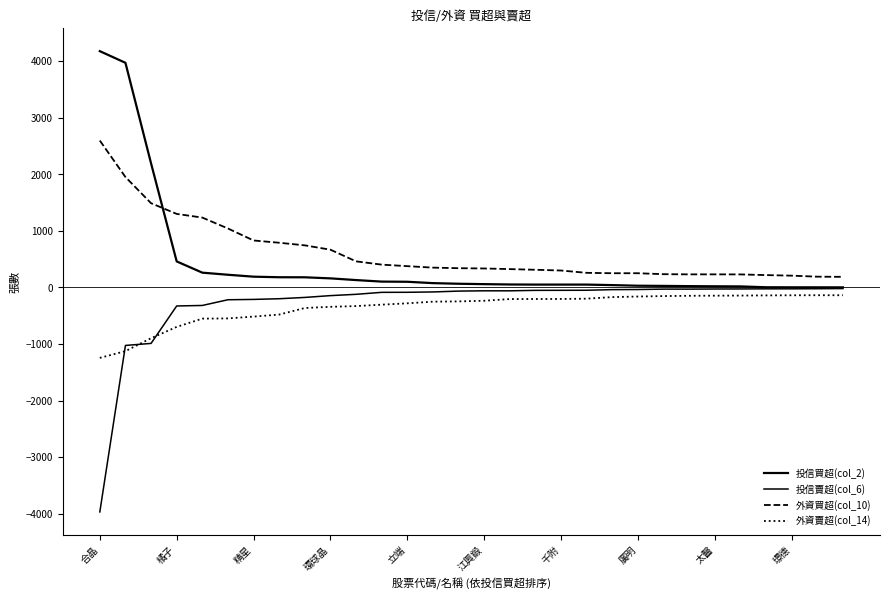

List the labels in order of 投信買超(col_2) value, largest first.

合晶, 橘子, 精星, 環球晶, 立端, 江興鍛, 千附, 廣明, 太醫, 璟德, 10, 11, 12, 13, 14, 15, 16, 17, 18, 19, 20, 21, 22, 23, 24, 25, 26, 27, 28, 29